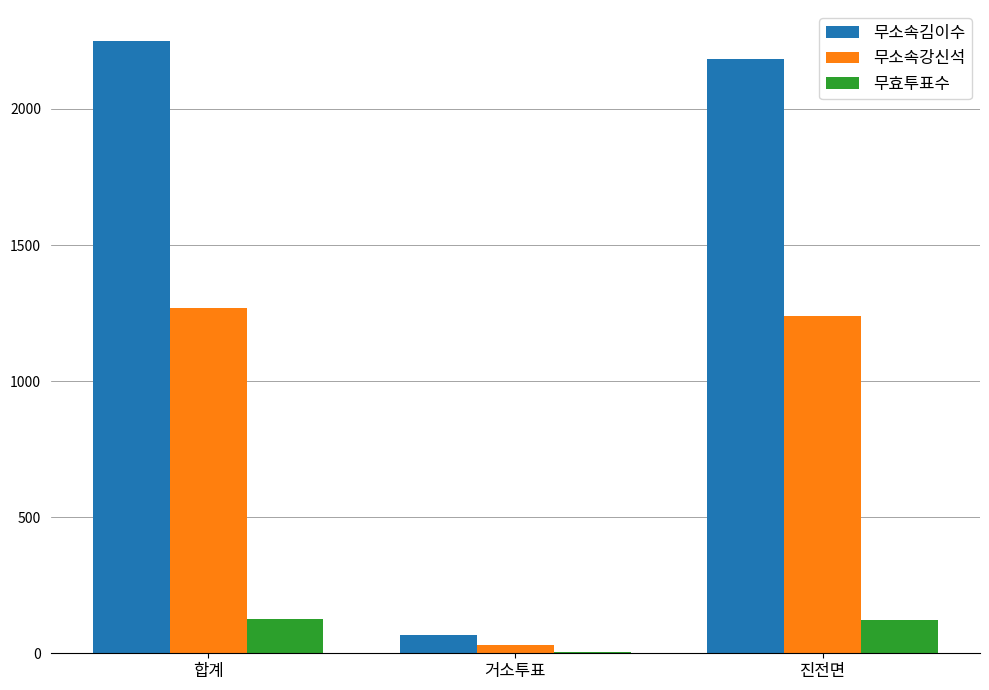

Are the bars grouped side by side (vs. stacked)?

Yes